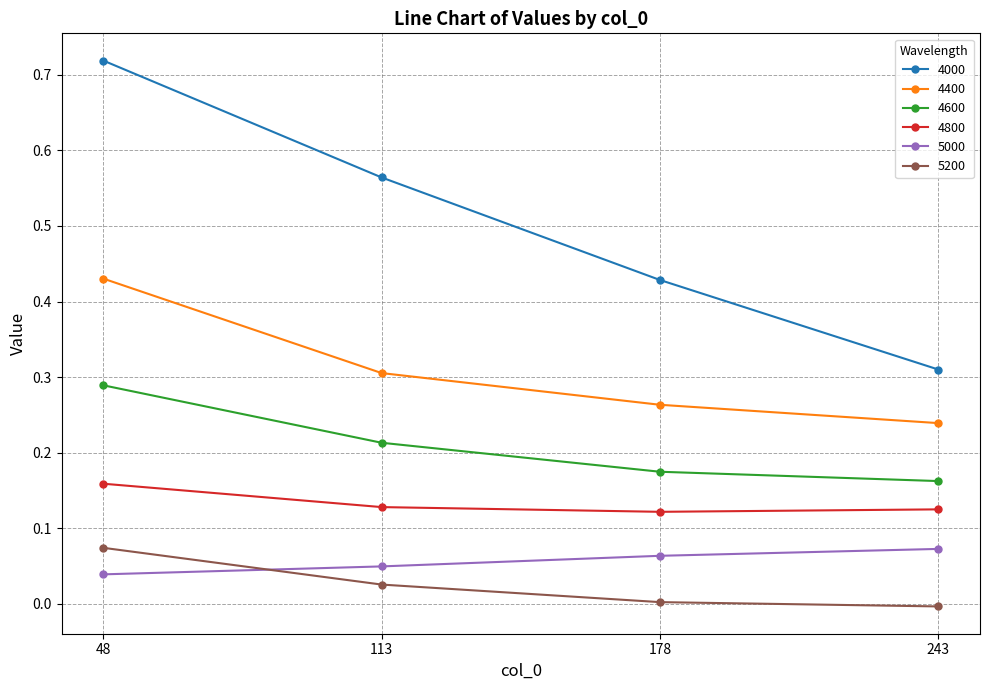

Which series has the largest total across all categories?

4000